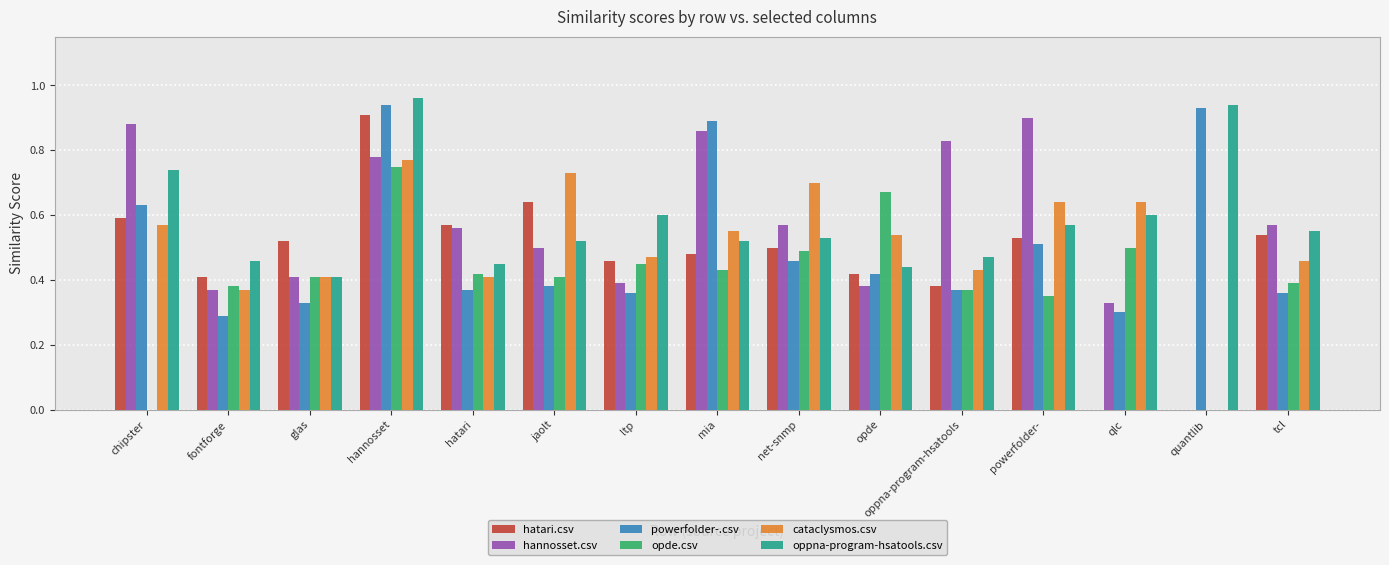

Is the value of opde.csv at hannosset greater than the value of hannosset.csv at ltp?

Yes